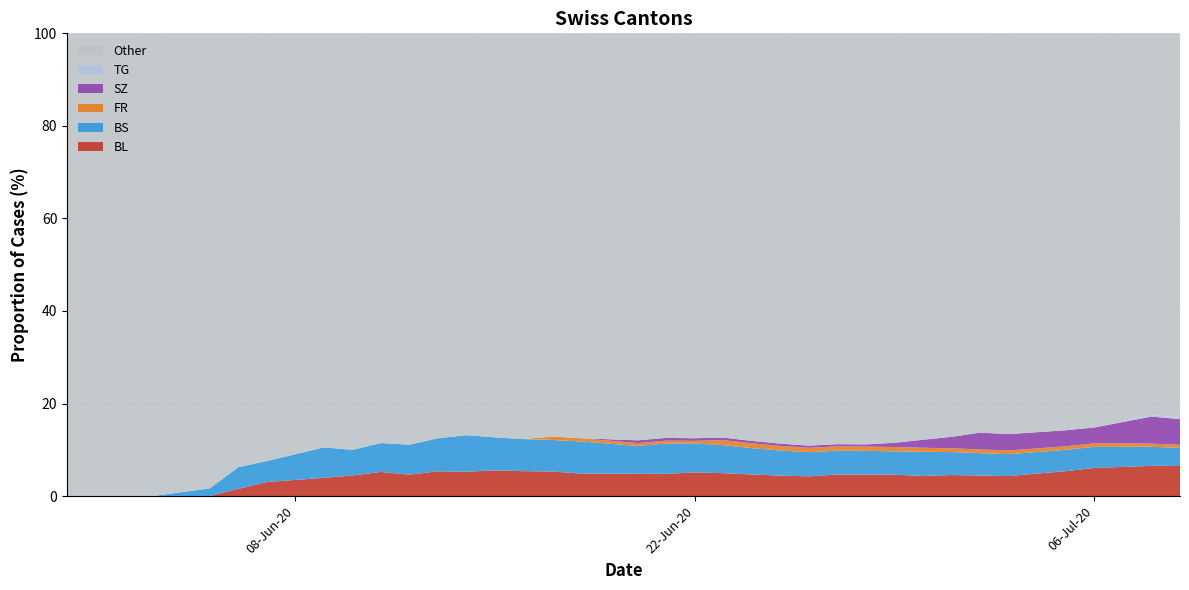

What is the highest value of the BL series?

6.5